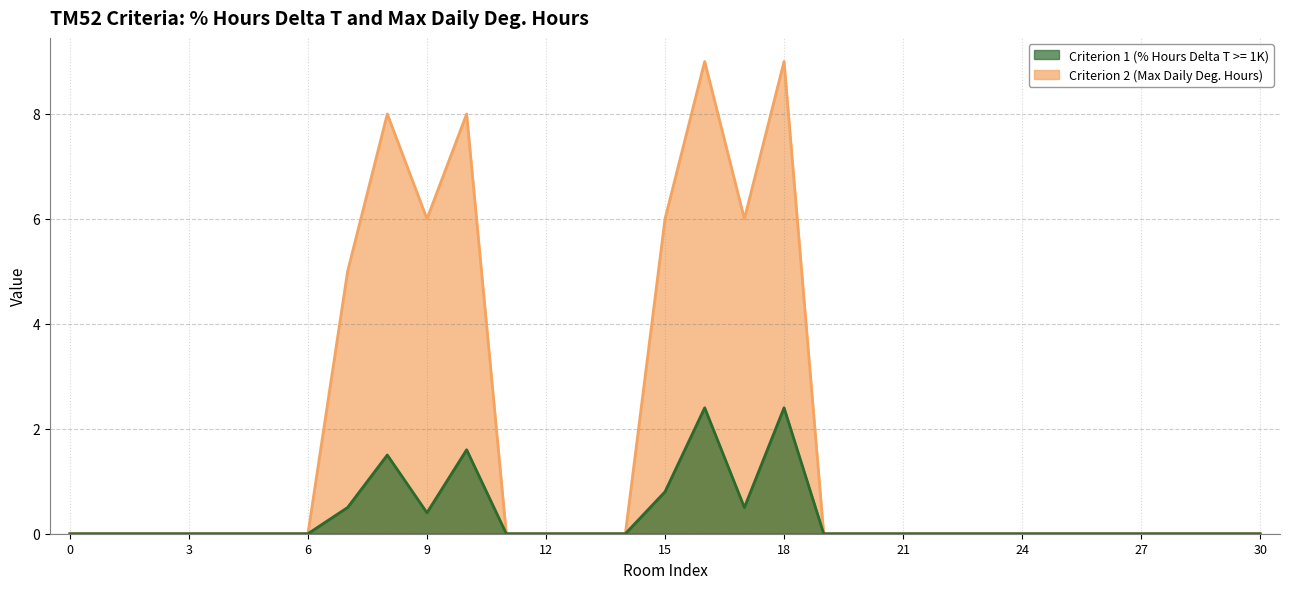

Count the Criterion 2 (Max Daily Deg. Hours) values in the range 0 to 5.

24